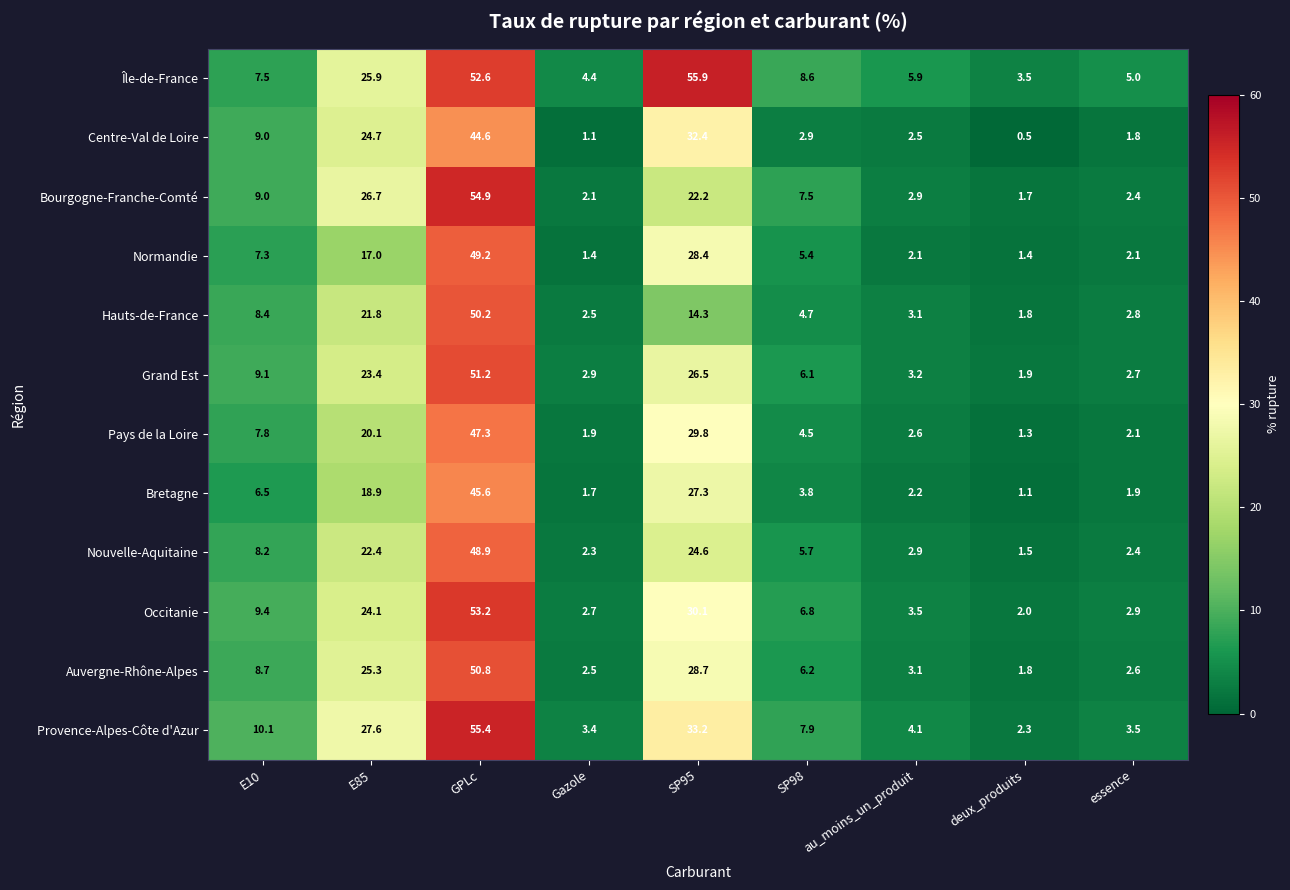

What is the difference between the highest and lowest values at essence?

3.2